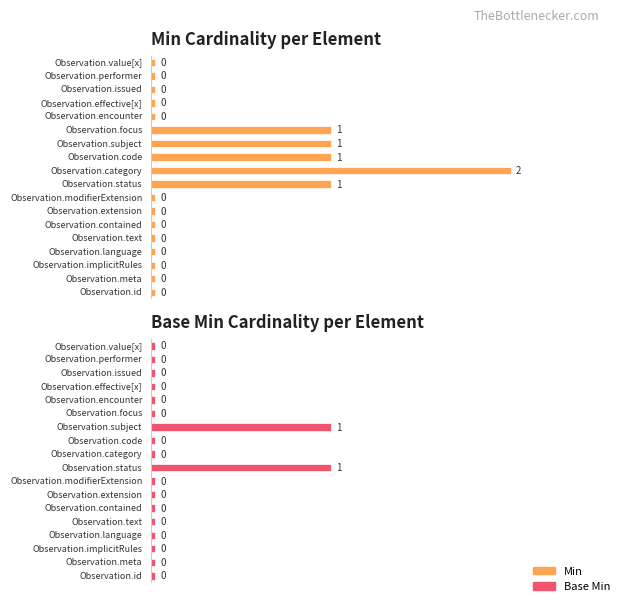

What is the difference between the second highest and minimum values in the Min series?

1